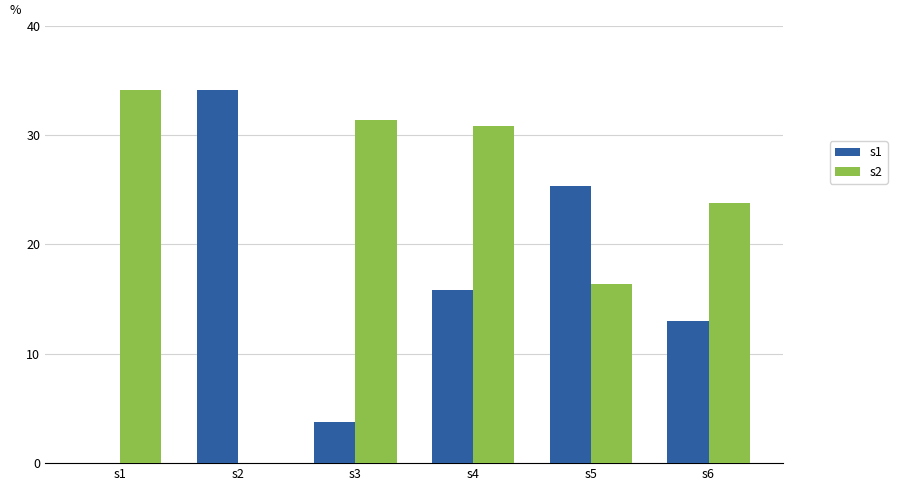

What is the sum of the s2 values at s6 and s1?

57.9